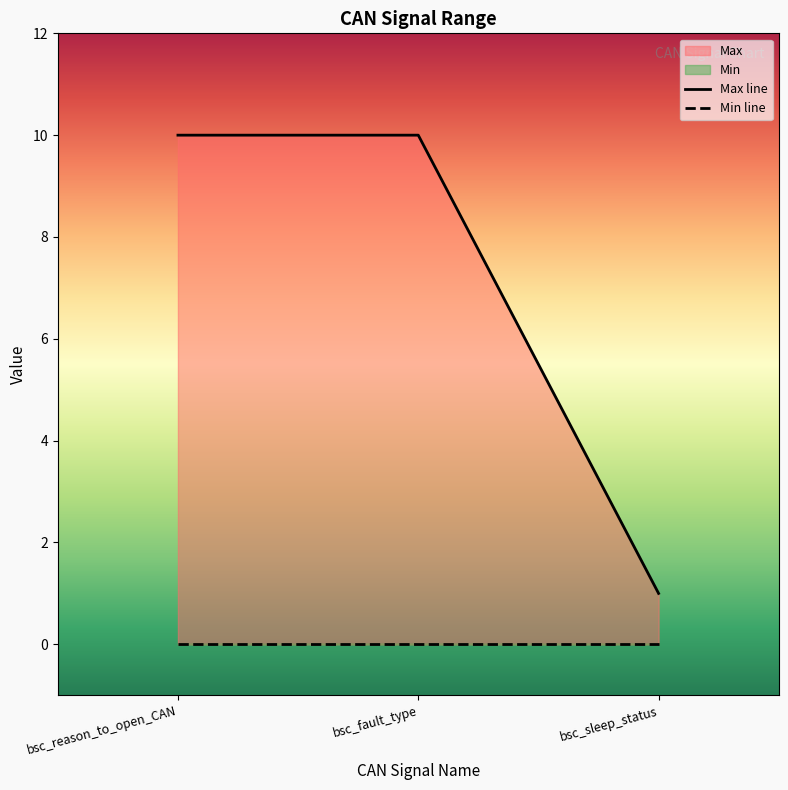

The chart shows a value of 1 at bsc_sleep_status. True or false?

True